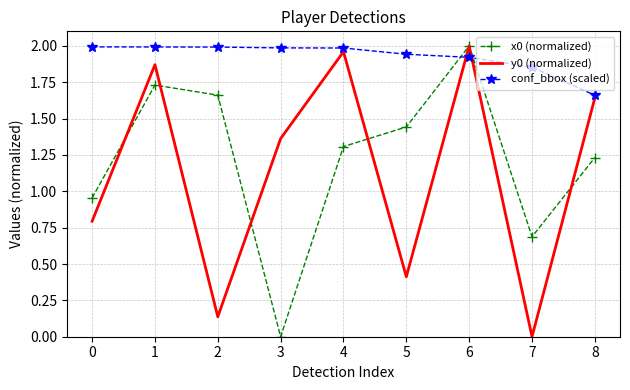

At 3, list the series in order from largest to smallest.

conf_bbox (scaled), y0 (normalized), x0 (normalized)